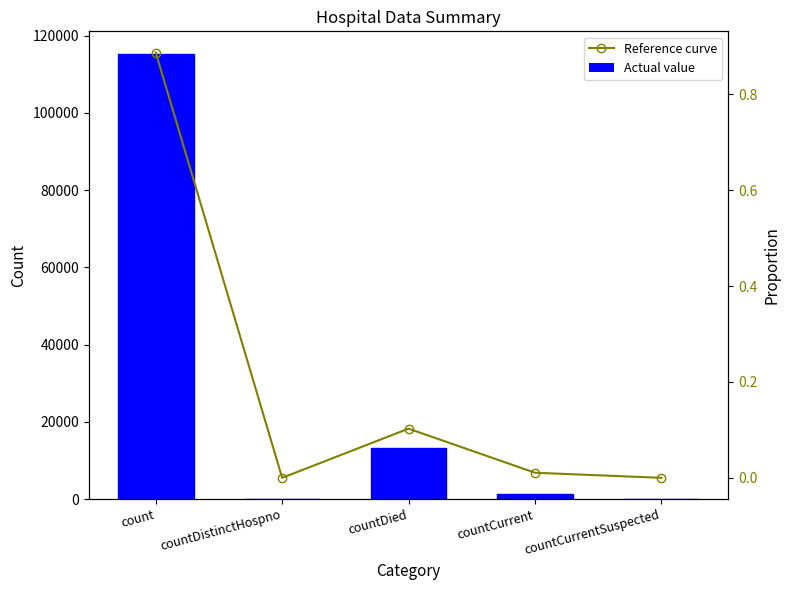

Between countCurrentSuspected and countCurrent, which is larger?

countCurrent